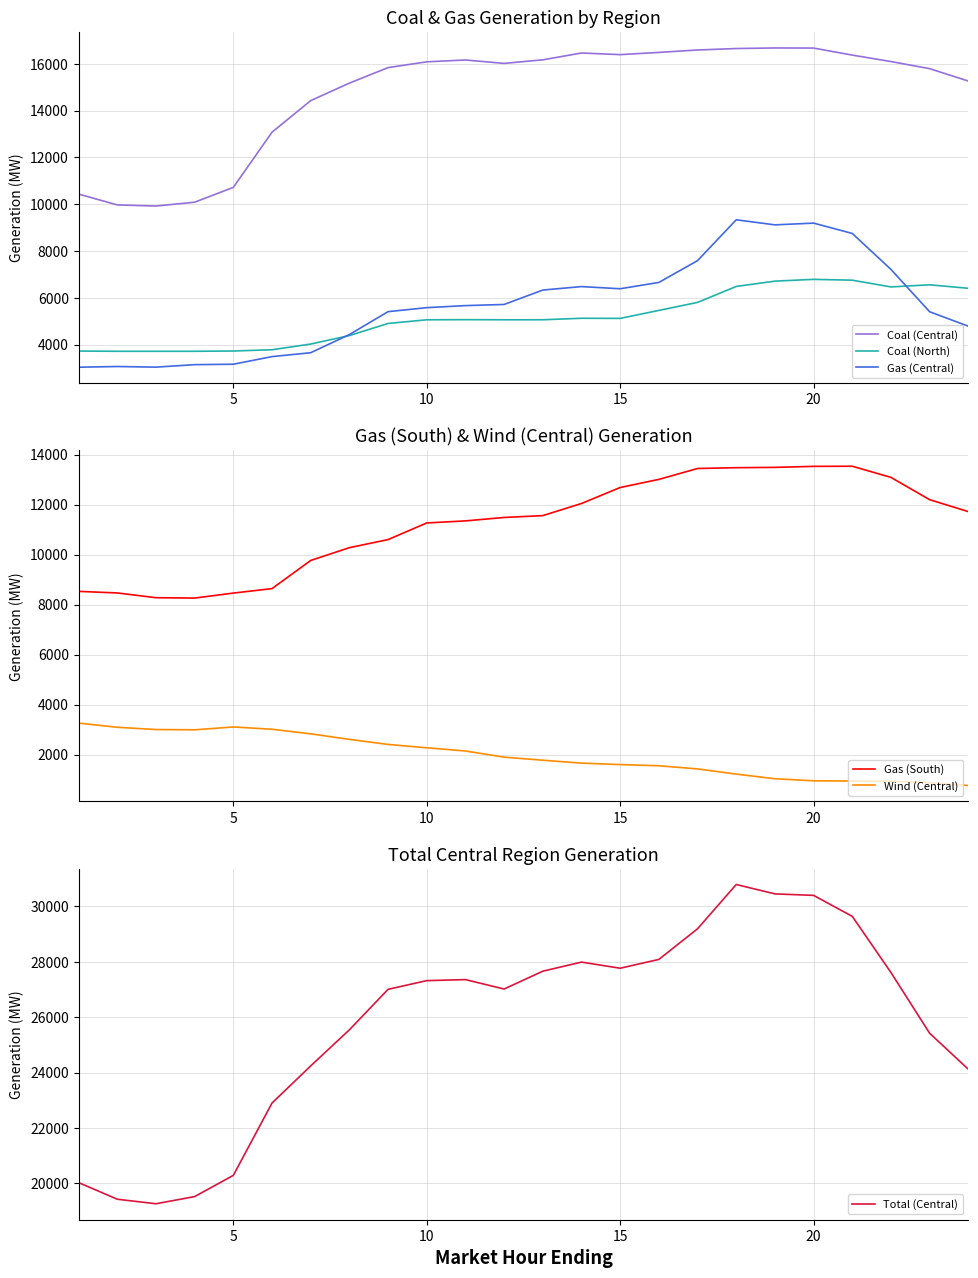

True or false: Coal (North) and Coal (Central) cross at least once.

False